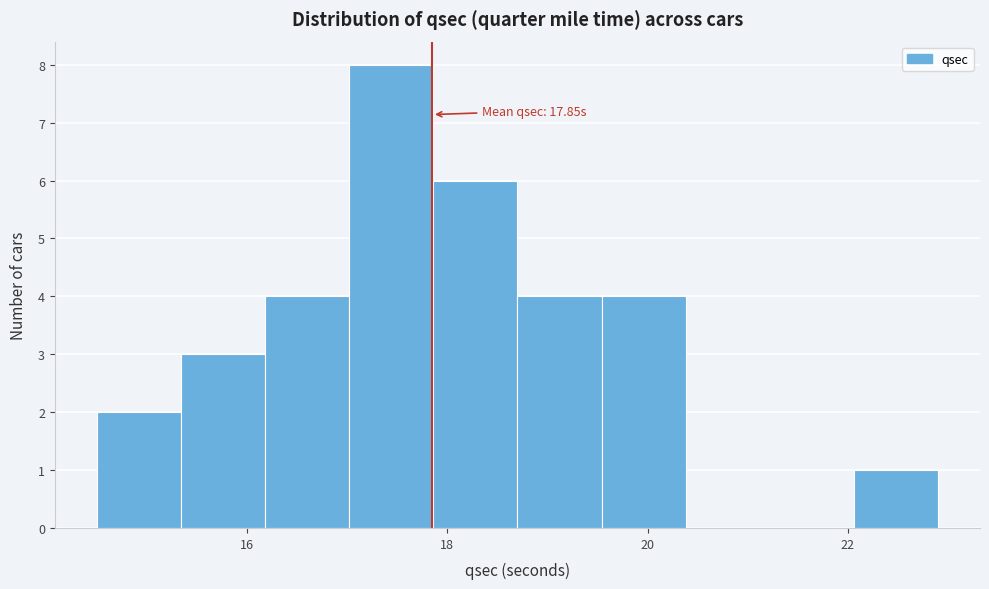

Which range on the x-axis has the tallest bar?

17.02 to 17.86